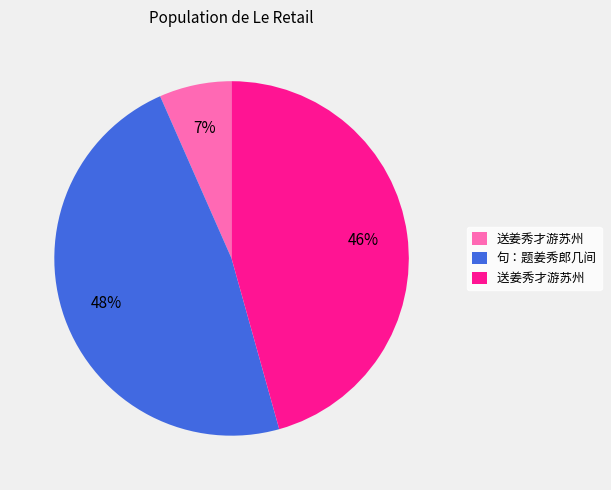

To the nearest percent, what is the difference between the largest and smallest slice percentages?

41%